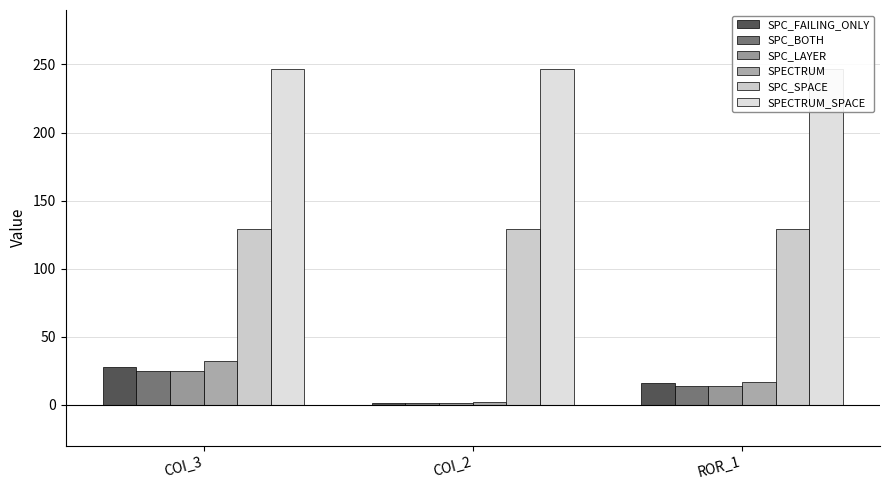

What are all the series names shown in the legend?

SPC_FAILING_ONLY, SPC_BOTH, SPC_LAYER, SPECTRUM, SPC_SPACE, SPECTRUM_SPACE